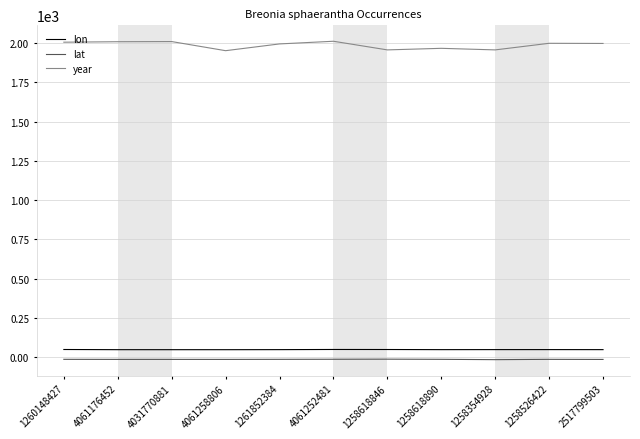

In lat, how many points are higher than both neighbors (excluding endpoints)?

3